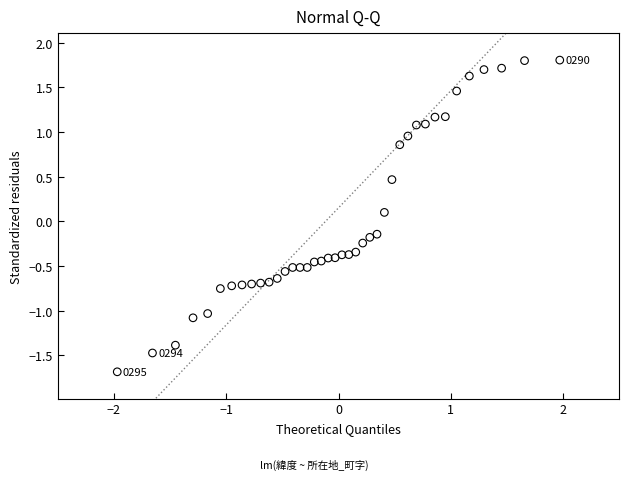

What is the range of X values (max minus min)?

3.9